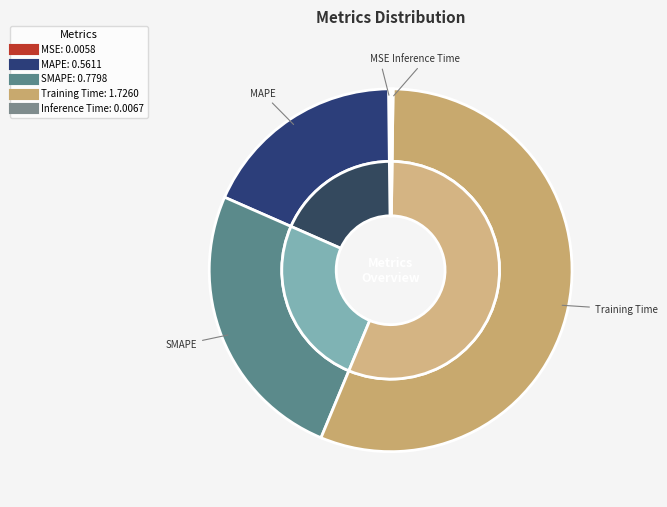

To the nearest percent, what percentage of the pie is MAPE?

18%